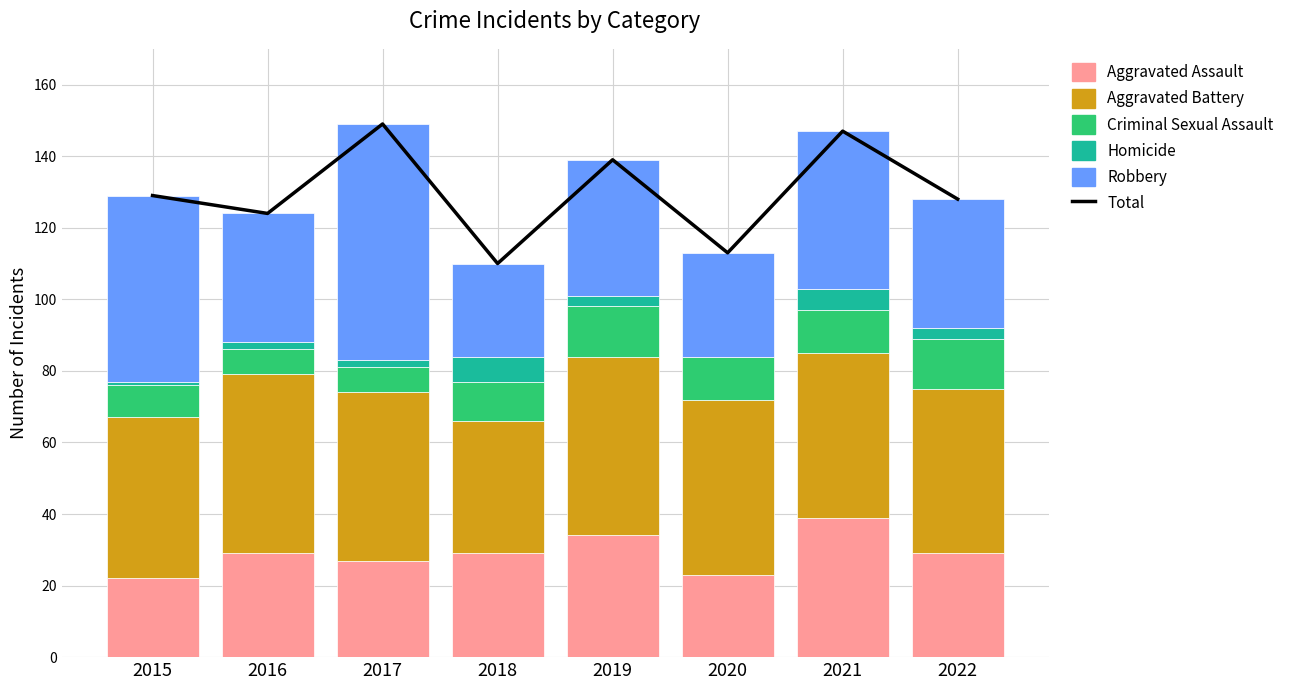

What are all the series names shown in the legend?

Total, Aggravated Assault, Aggravated Battery, Criminal Sexual Assault, Homicide, Robbery